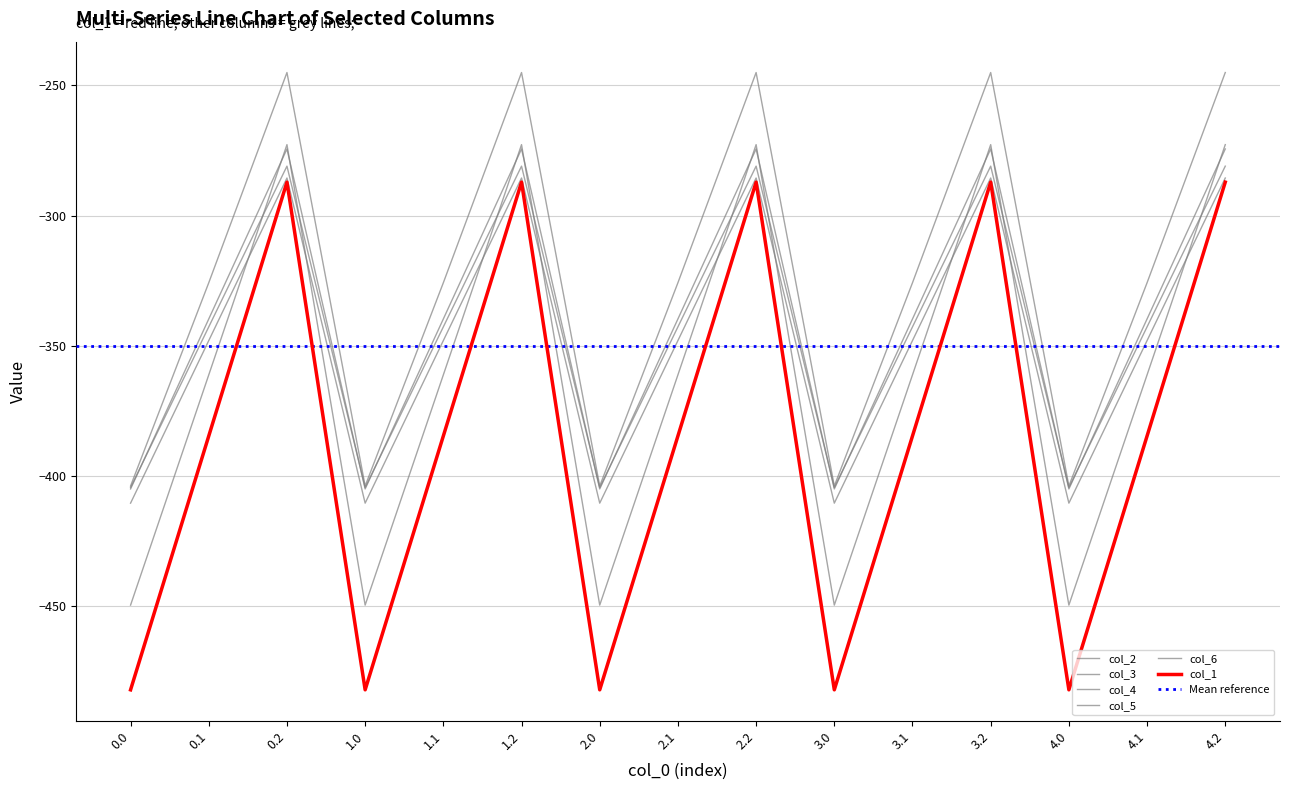

What is the sum of the col_2 values at 4.0 and 2.0?

-898.9